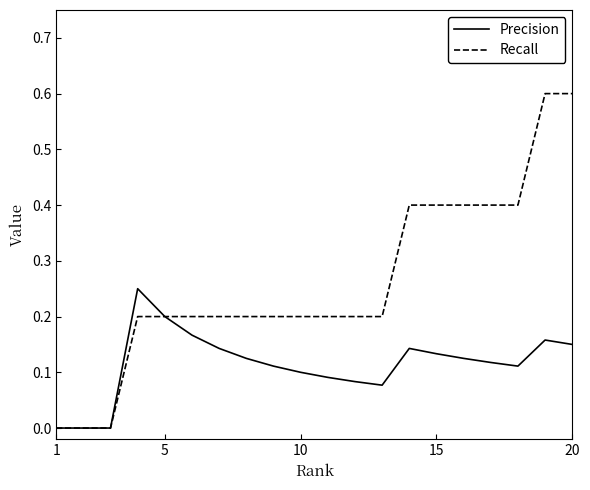

What is the maximum value shown in the chart?

0.6